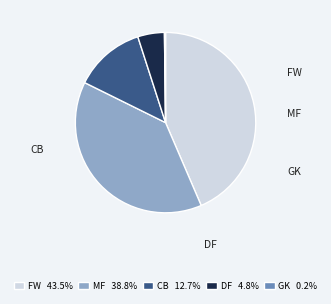

Combined, do CB 12.7% and MF 38.8% account for over 50%?

Yes